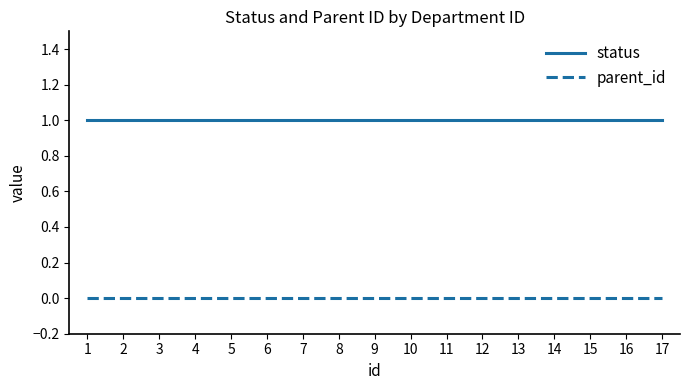

The parent_id series shows 0 at 7. True or false?

True